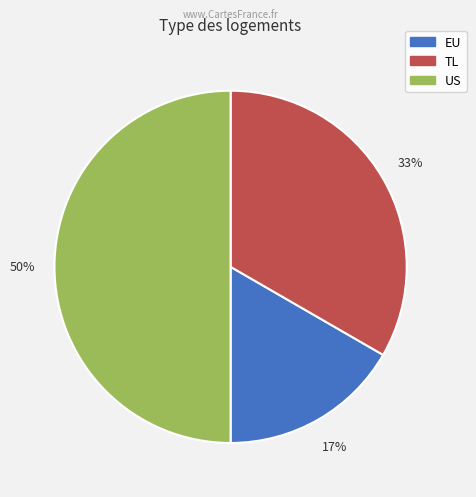

To the nearest percent, what is the average slice percentage?

33%